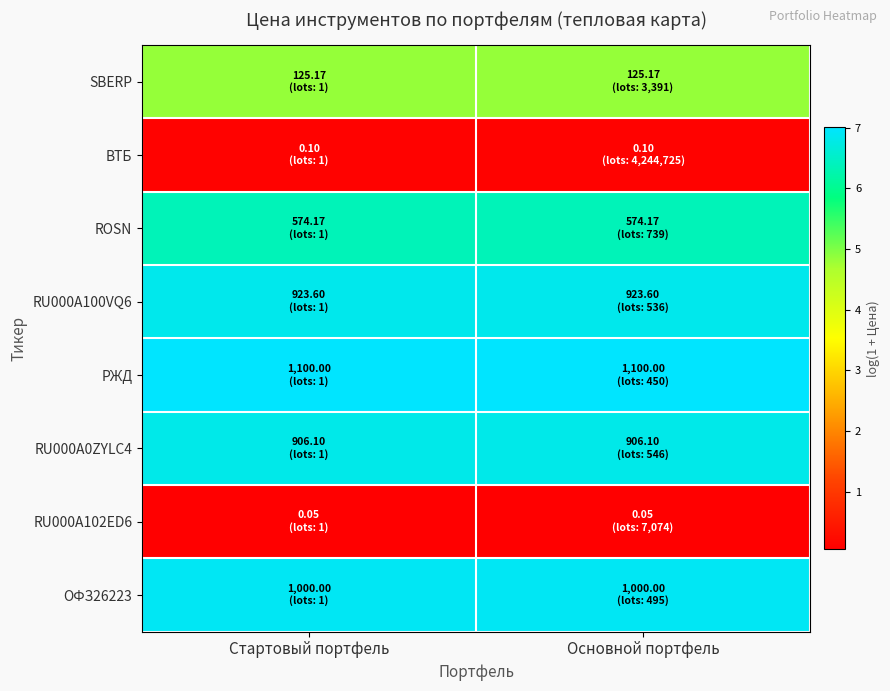

Which series has the largest total across all categories?

РЖД